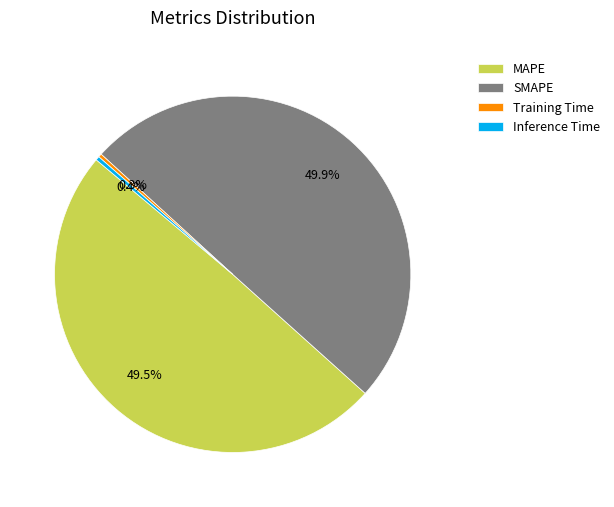

The SMAPE slice represents 39% of the pie. True or false?

False